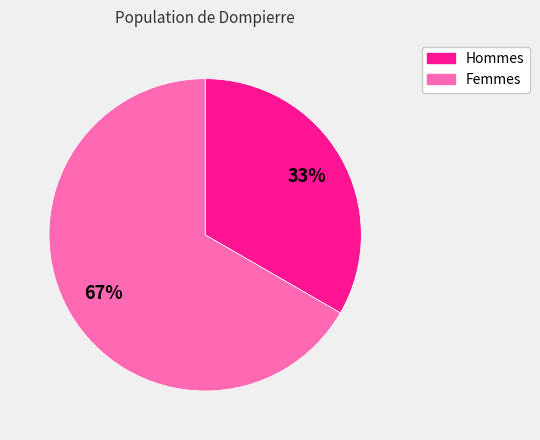

Does any single category account for the majority?

Yes